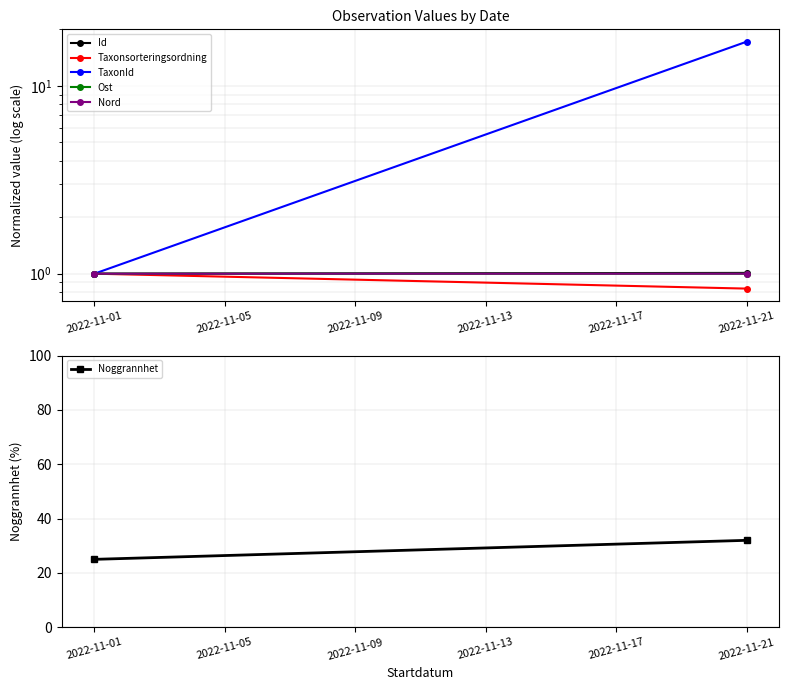

What is the highest value of the TaxonId series?

17.2